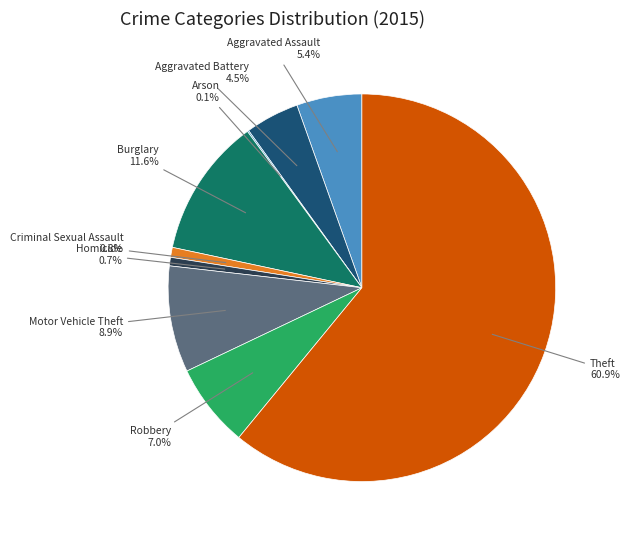

Which category has the biggest portion of the pie?

Theft